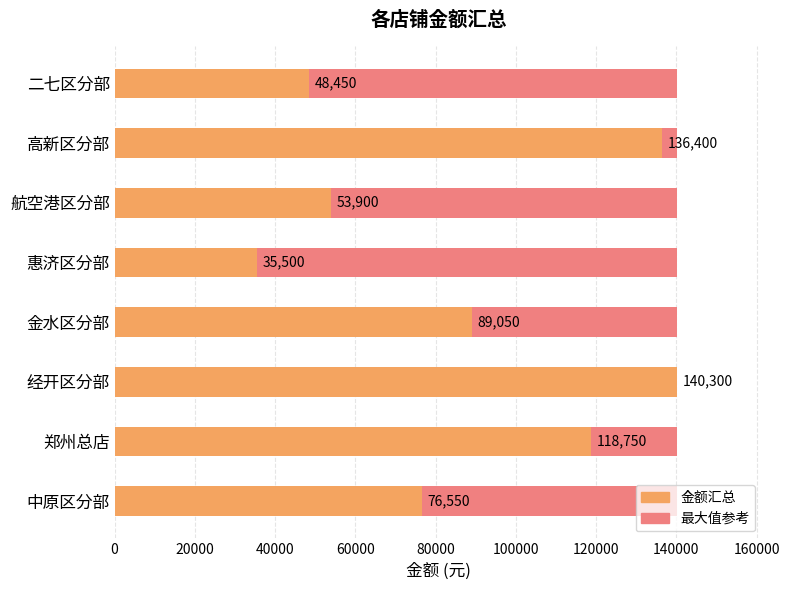

Which series has the largest total across all categories?

金额汇总